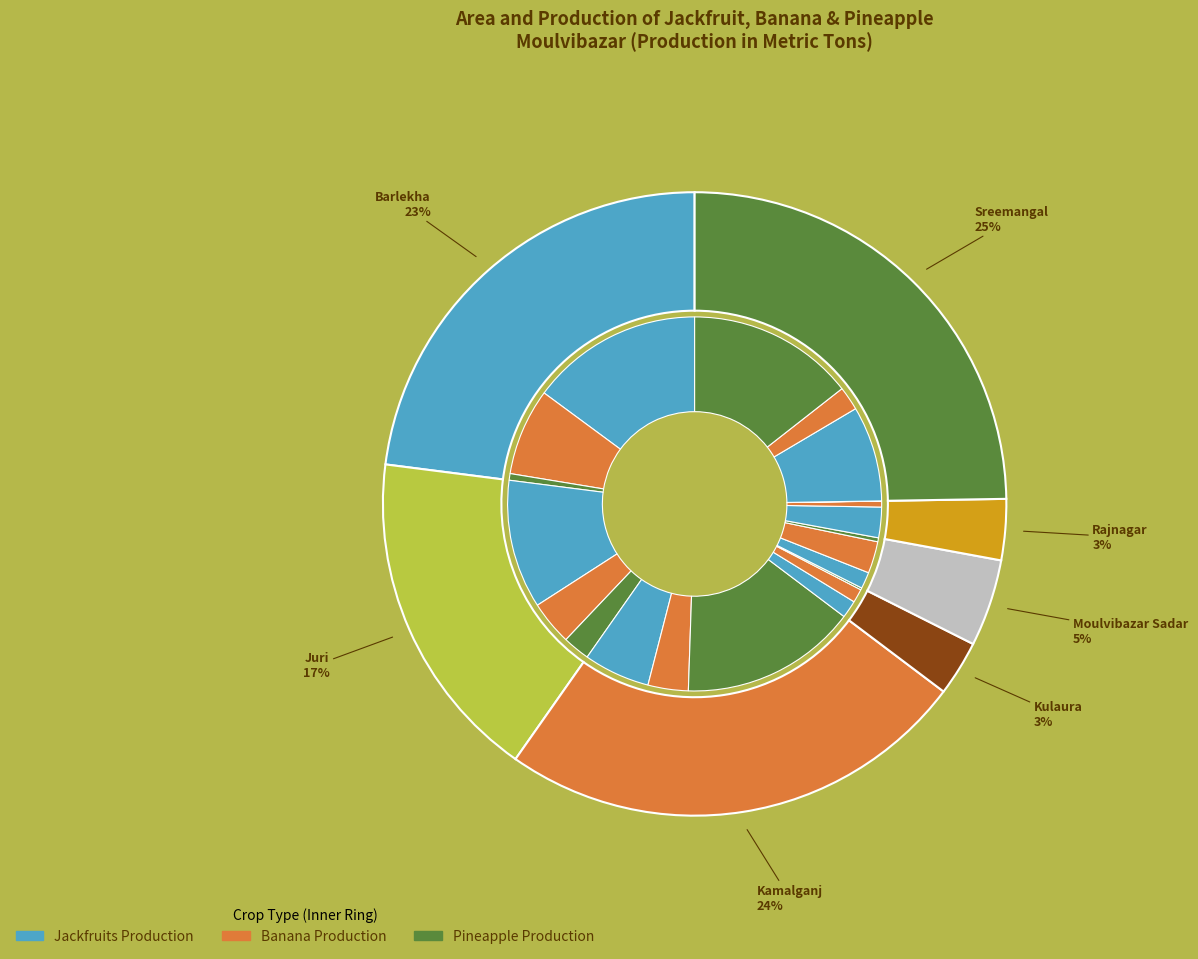

Is the sum of Sreemangal and Kamalganj greater than half?

No